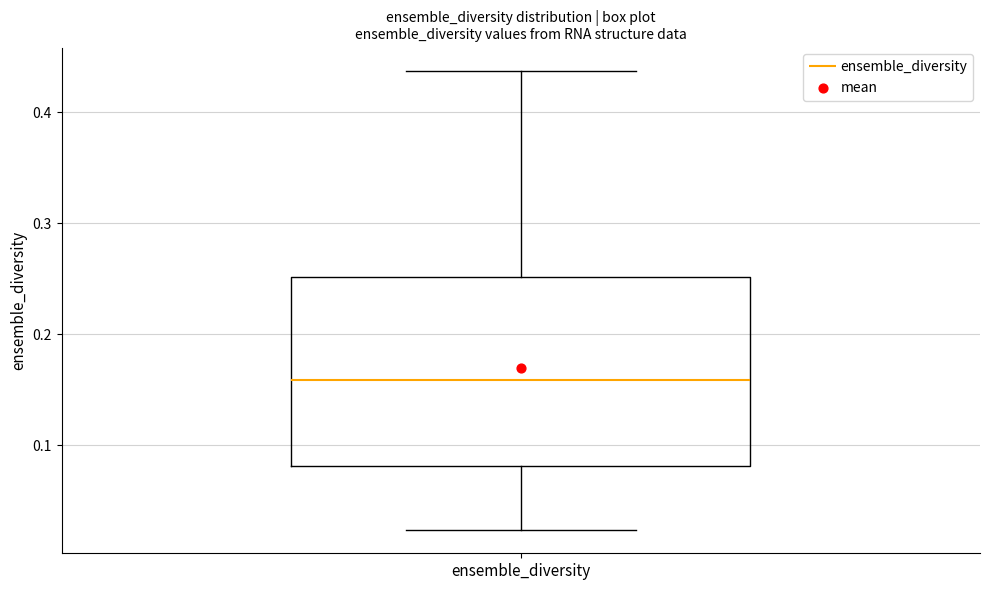

Transcribe this box plot: give where the median line is, the range the box spans, and where the two whiskers end, as read against the y-axis. The values are not printed on the chart, so give them approximately, as read against the axis.

median 0.16, box 0.08 to 0.25, whiskers 0.02 to 0.44